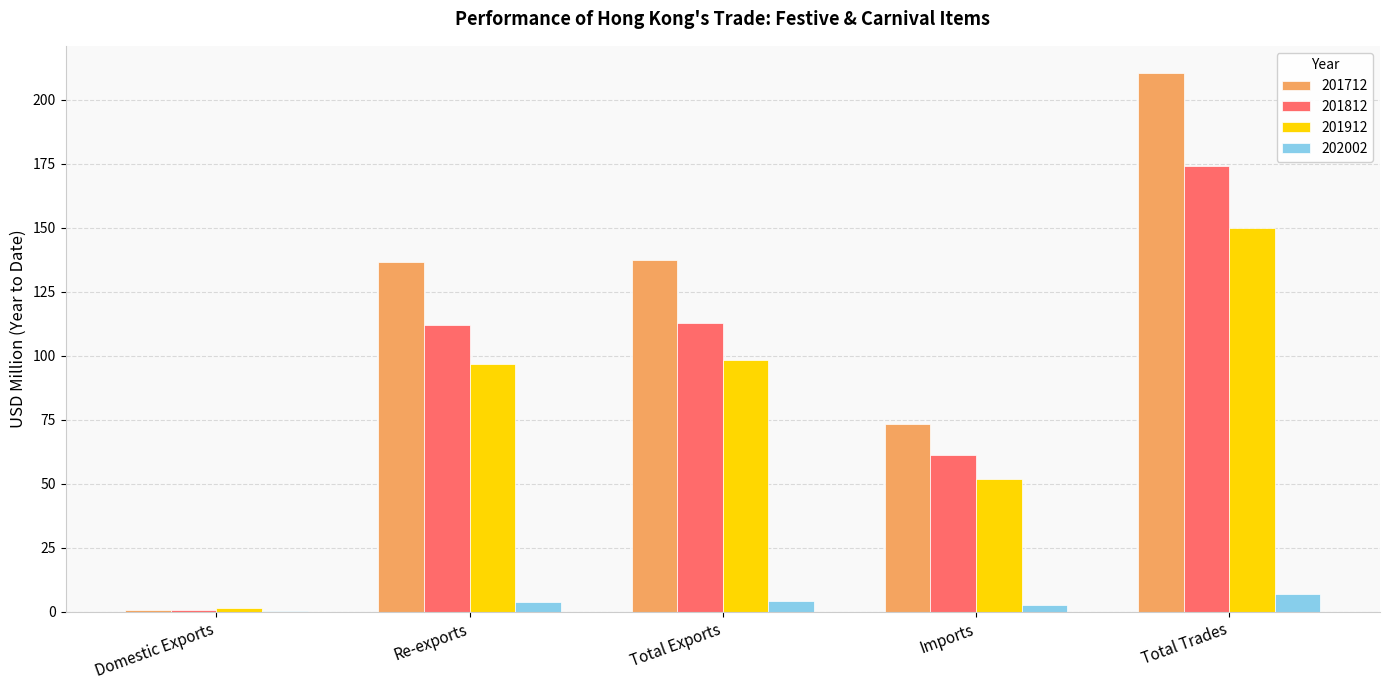

At which category is the sum across all series the highest?

Total Trades